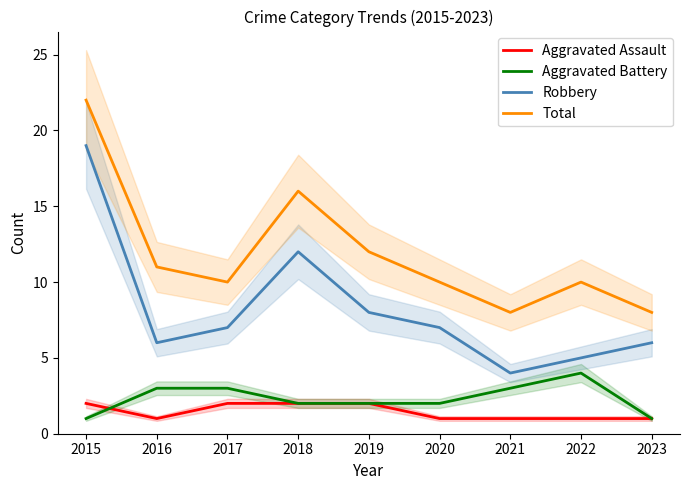

What is the sum of all Robbery values?

74